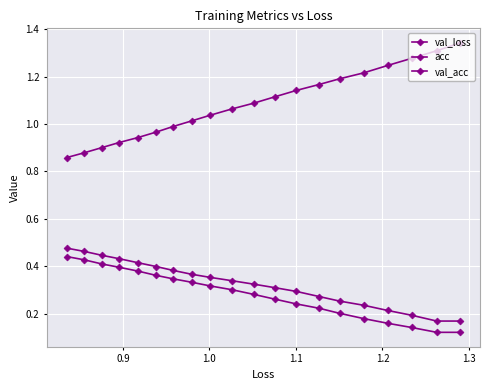

Which series has the largest total across all categories?

val_loss